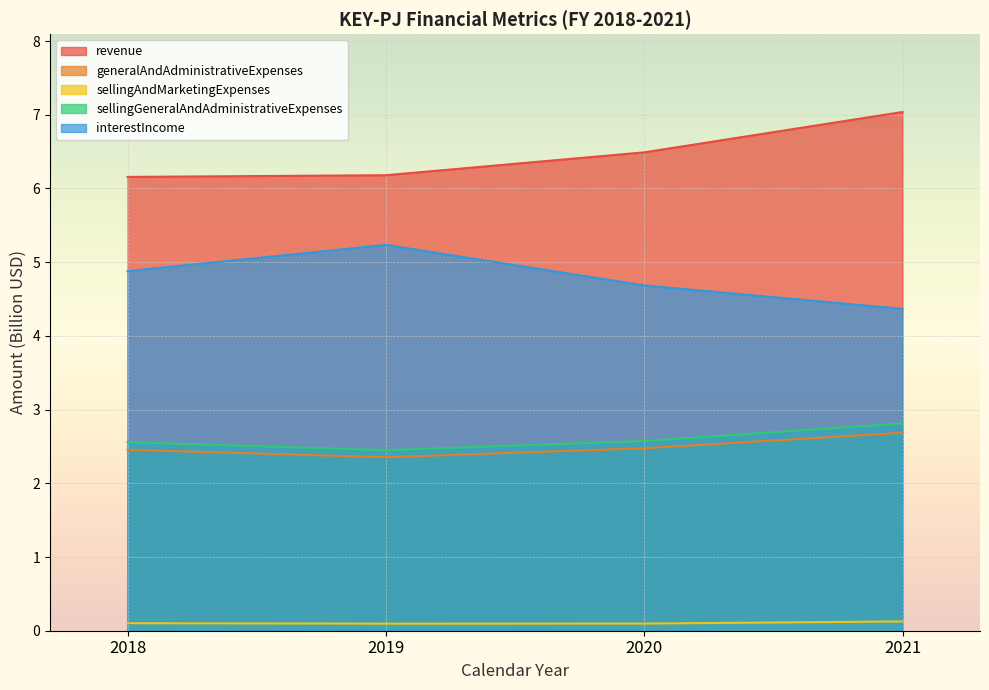

True or false: sellingAndMarketingExpenses and revenue intersect in this chart.

False